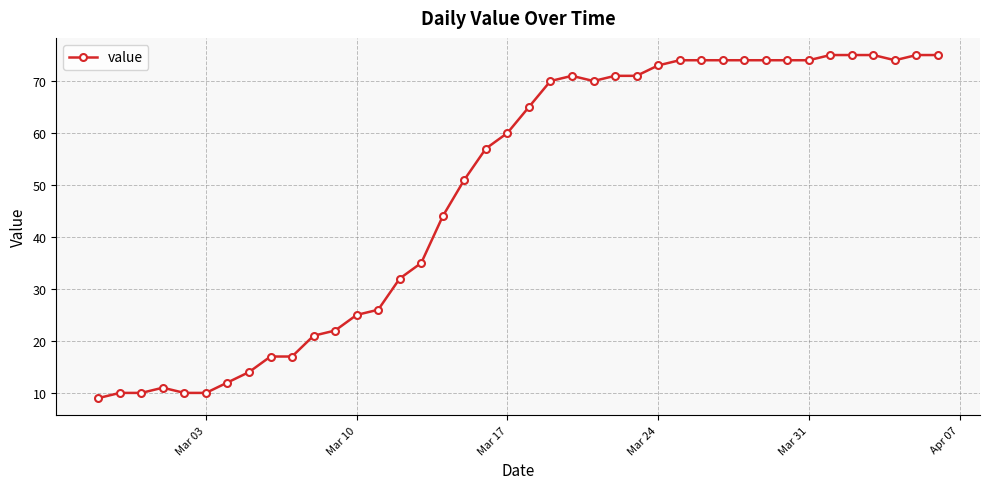

How many values are below 65?

20